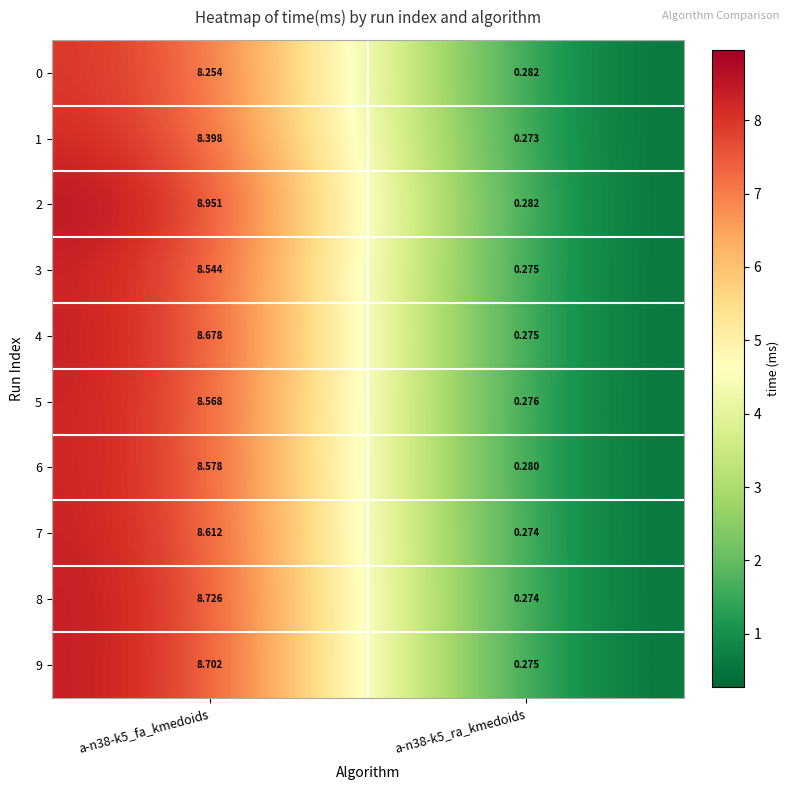

Count the number of categories in the chart.

2